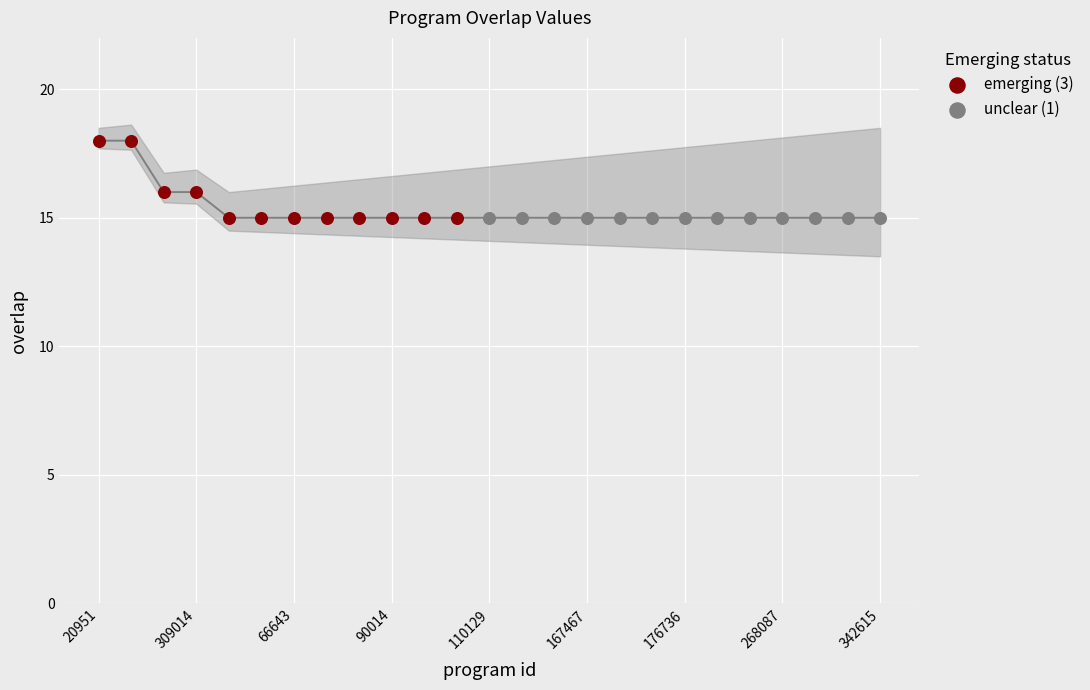

Which series reaches the maximum Y coordinate?

emerging (3)